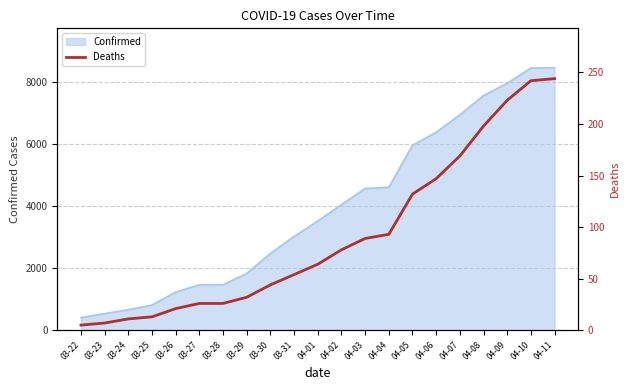

Rank the categories by value from lowest to highest.

03-22, 03-23, 03-24, 03-25, 03-26, 03-27, 03-28, 03-29, 03-30, 03-31, 04-01, 04-02, 04-03, 04-04, 04-05, 04-06, 04-07, 04-08, 04-09, 04-10, 04-11